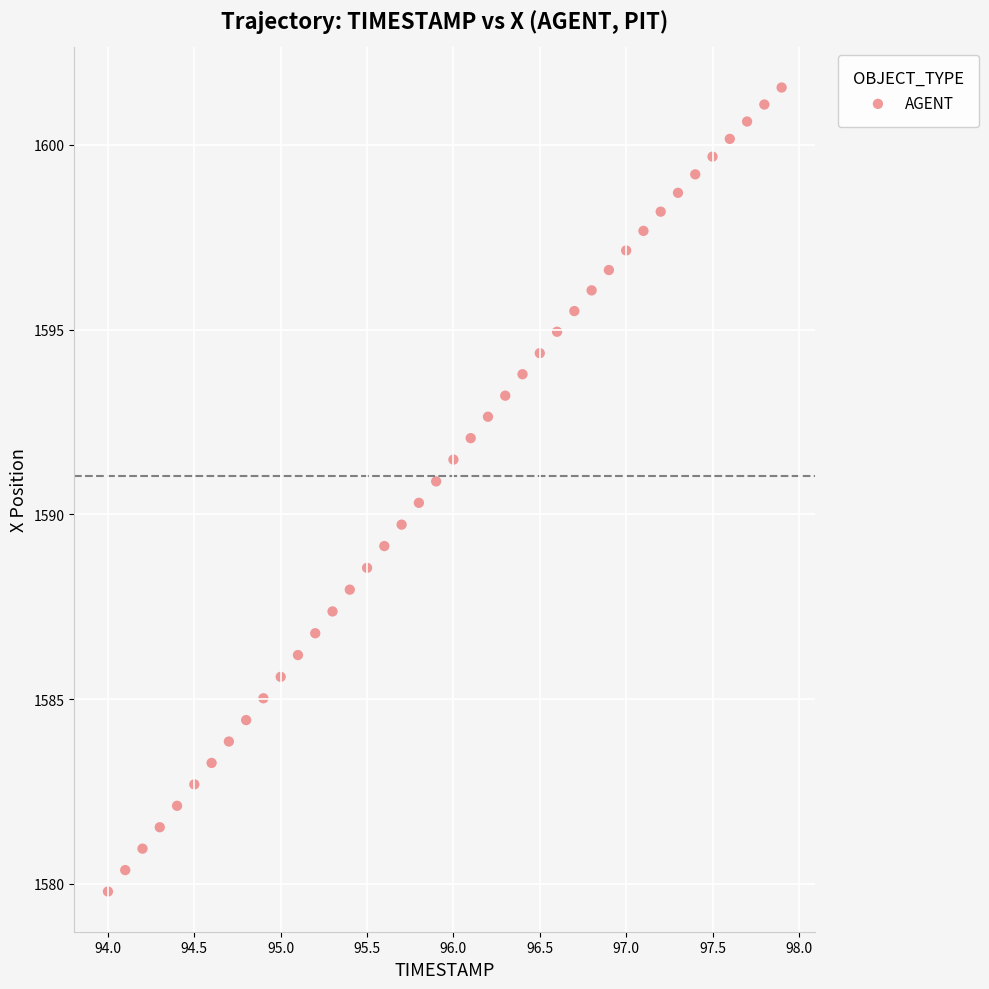

What is the range of Y values (max minus min)?

21.8